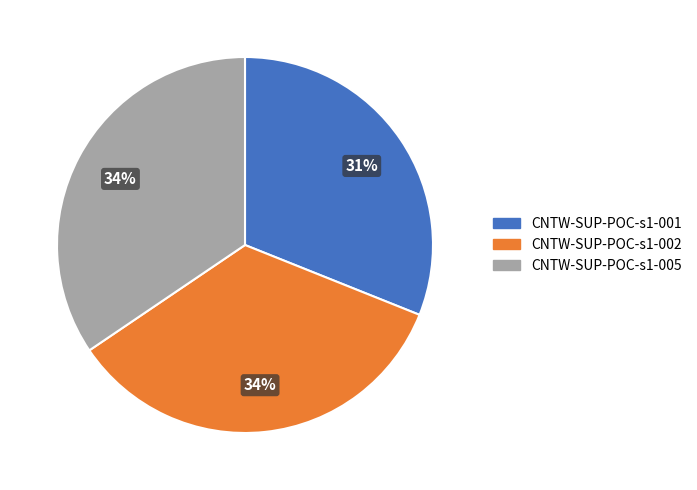

Is the sum of CNTW-SUP-POC-s1-002 and CNTW-SUP-POC-s1-001 greater than half?

Yes